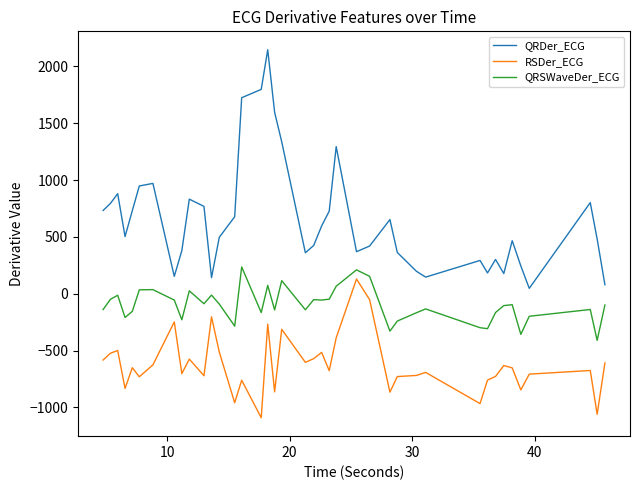

Which series has the widest spread of values?

QRDer_ECG